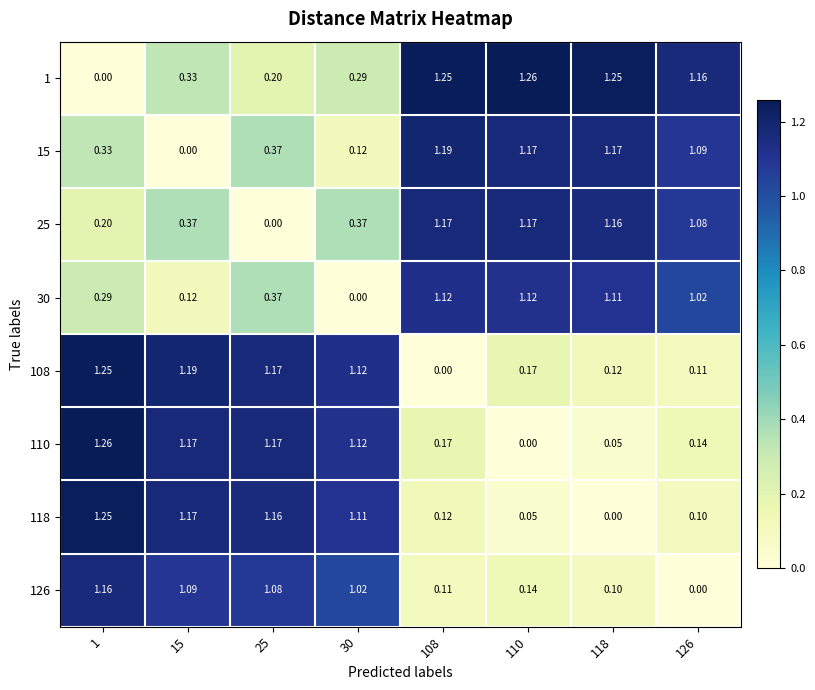

Is the value of 1 at 30 greater than the value of 118 at 1?

No